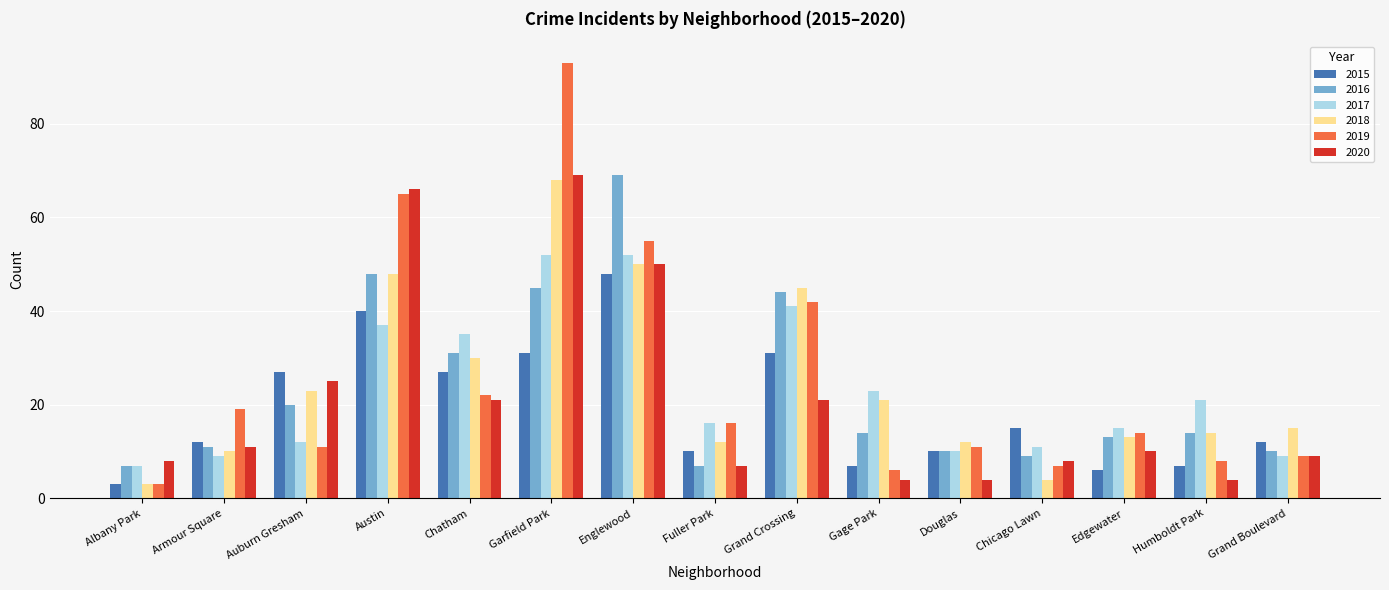

How many bars are there in each group?

6